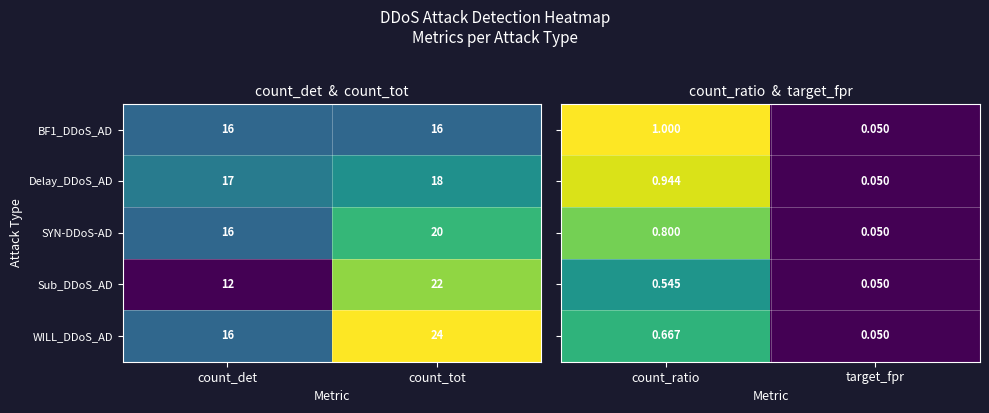

Rank the categories by Sub_DDoS_AD value from highest to lowest.

count_tot, count_det